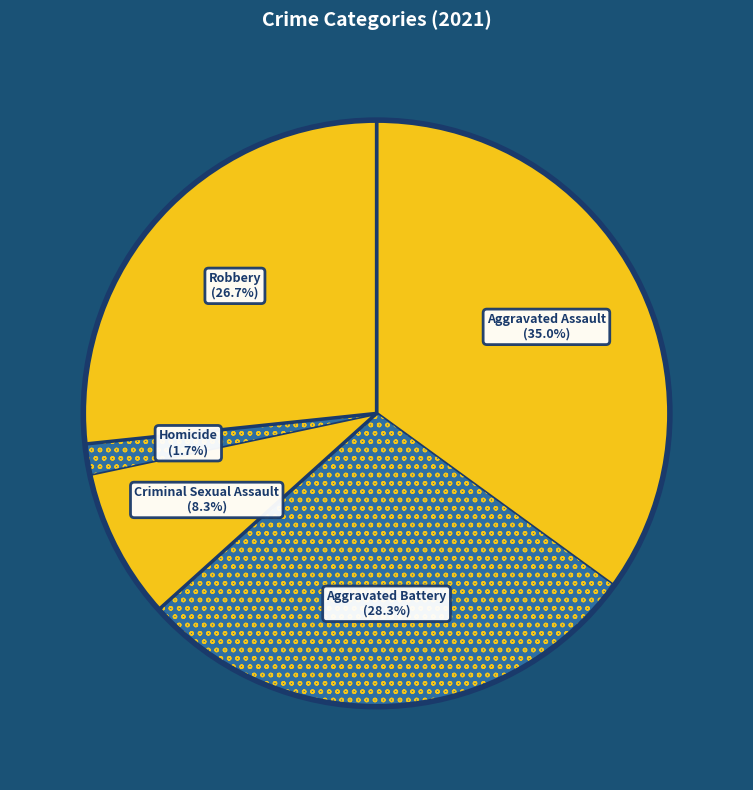

How many slices are in this pie chart?

5